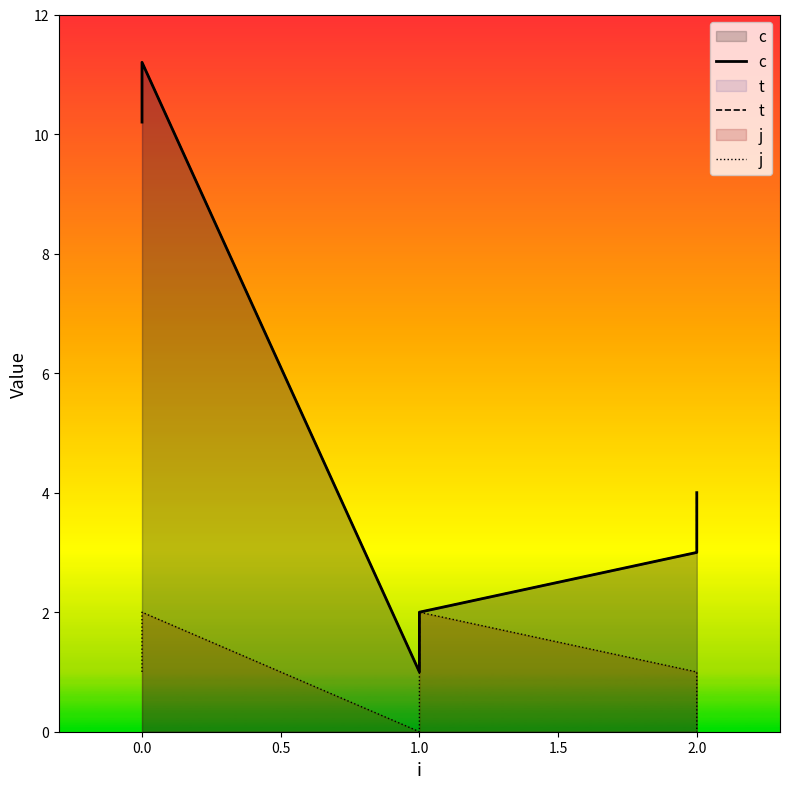

What is the value of the j point at the 2nd from the left?

2.0